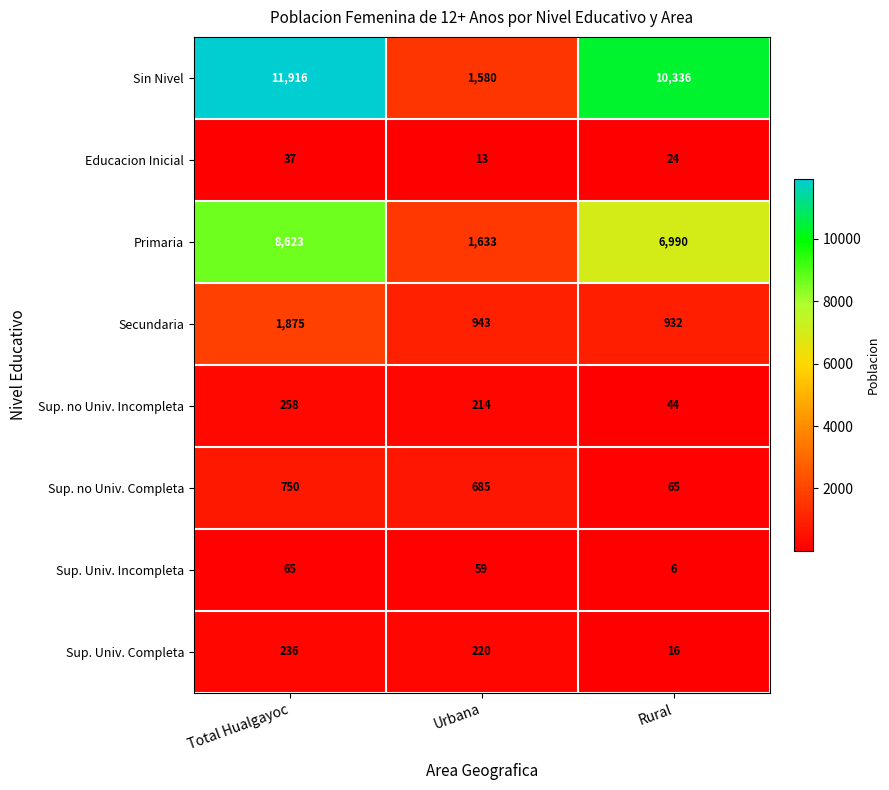

Where is Secundaria nearest to the value 1403?

Urbana